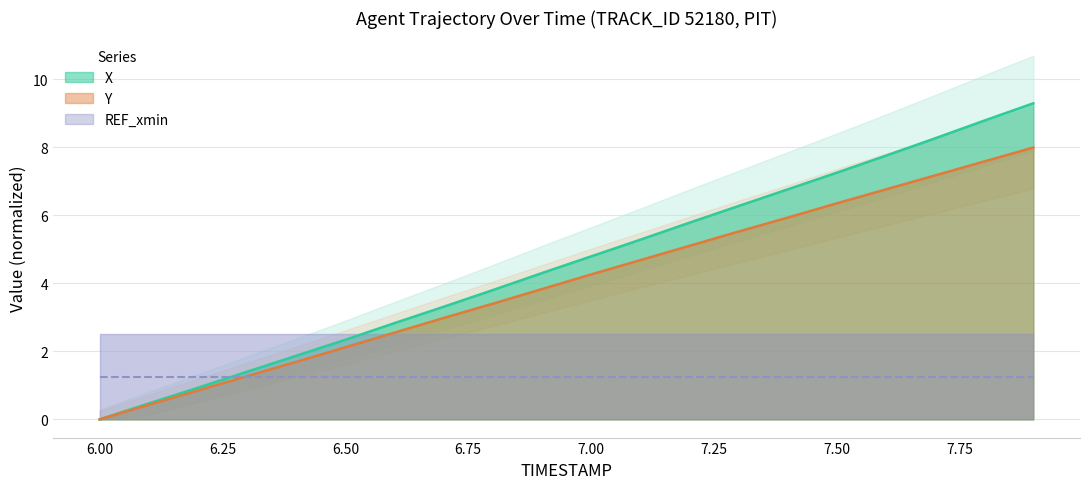

How many positive values does the X series have?

19